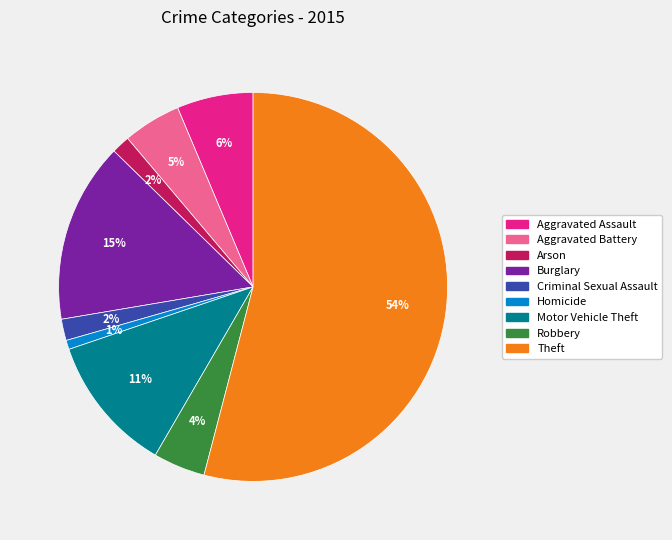

Combined, do Criminal Sexual Assault and Aggravated Battery account for over 50%?

No